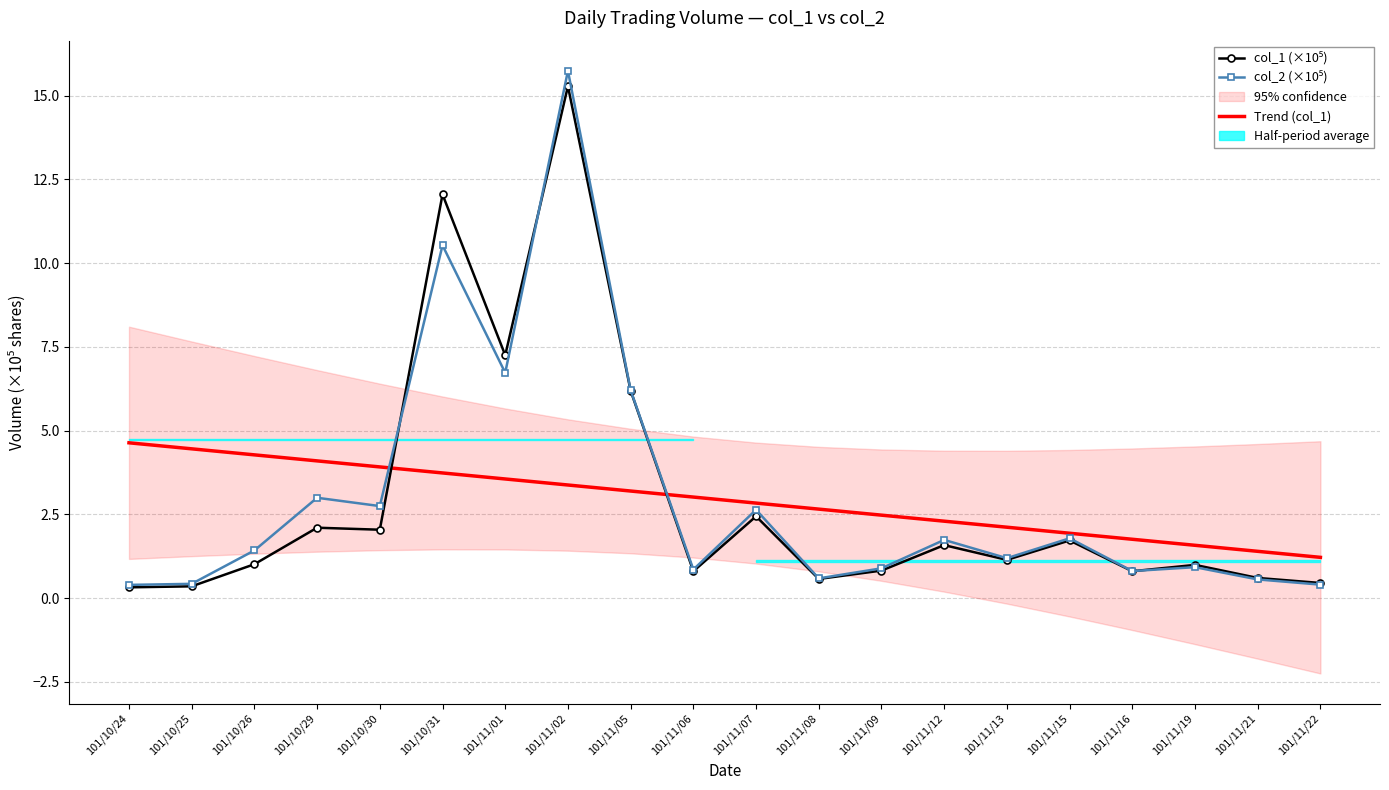

Which series has the widest spread of values?

col_2 (×10⁵)